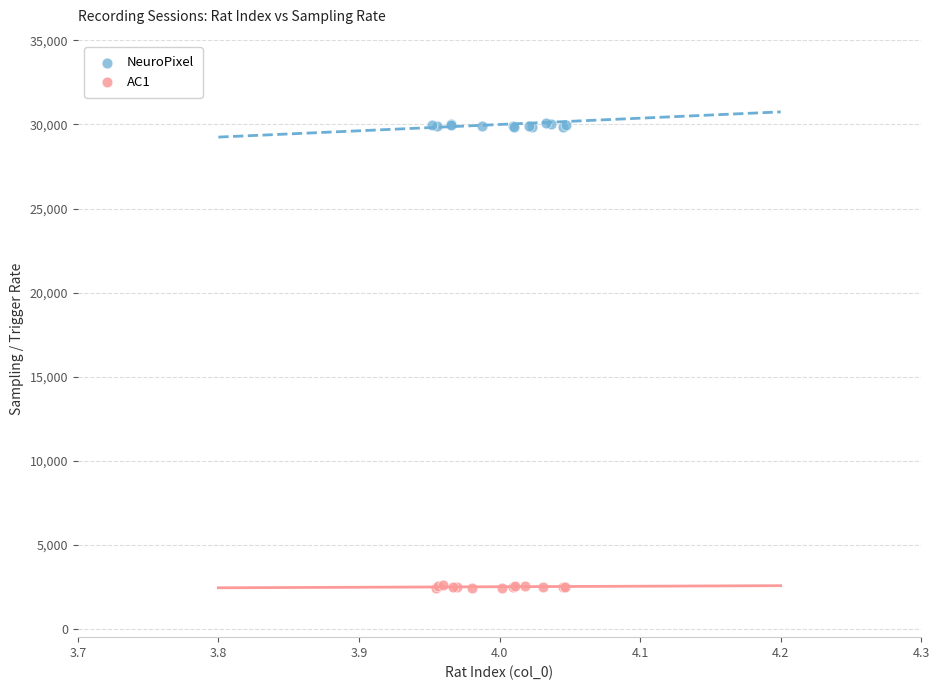

Which series reaches the minimum Y coordinate?

AC1